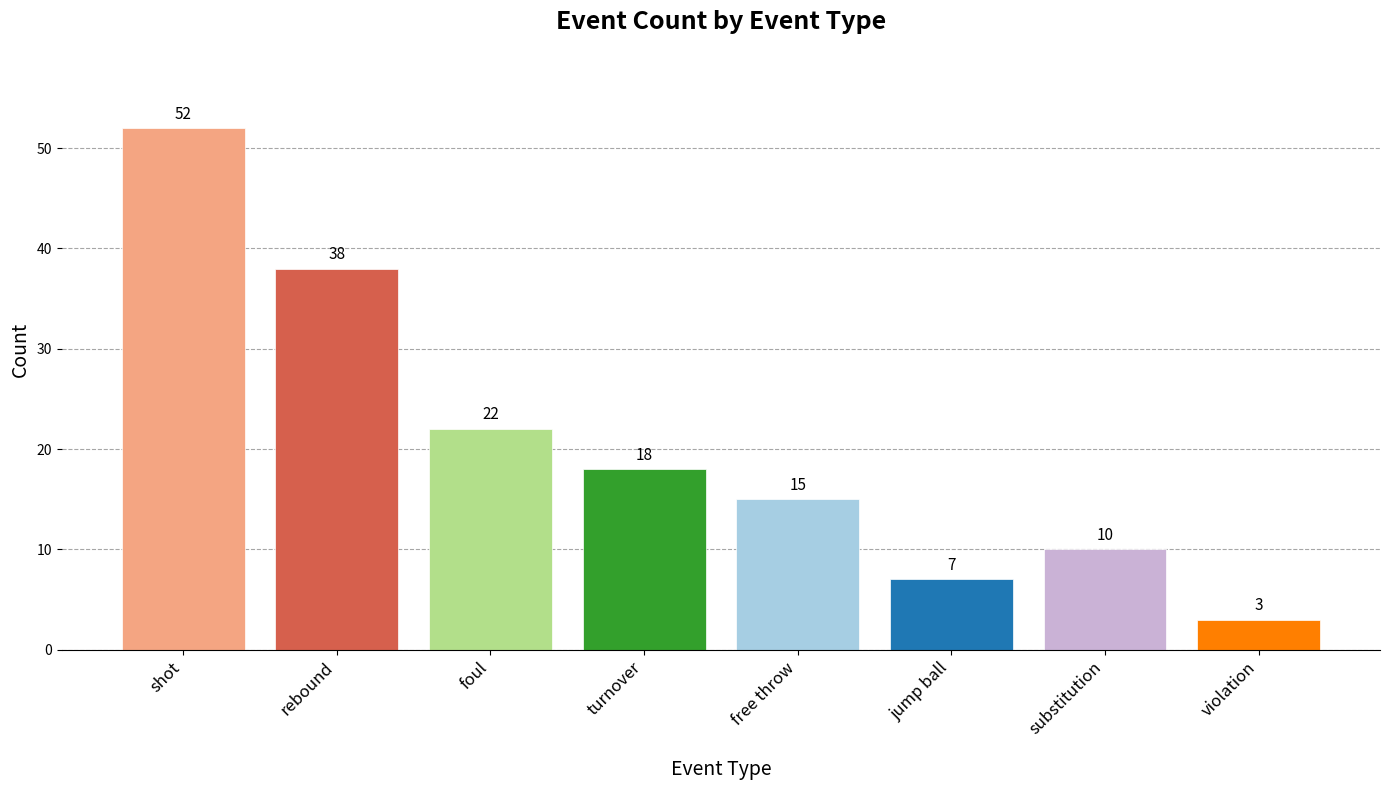

What is the minimum value shown in the chart?

3